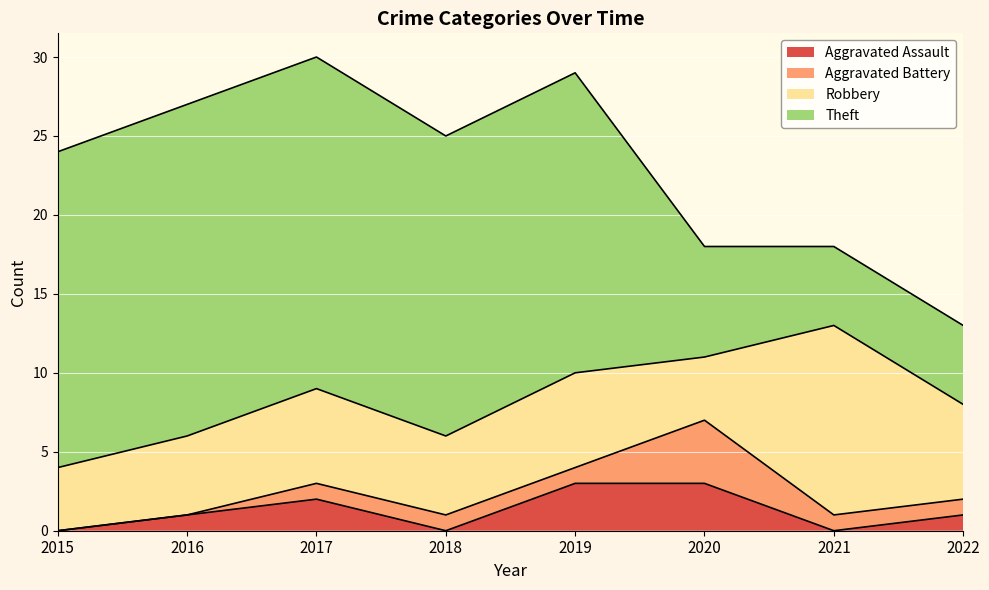

True or false: Aggravated Assault has more than 0 points higher than both neighbors.

True